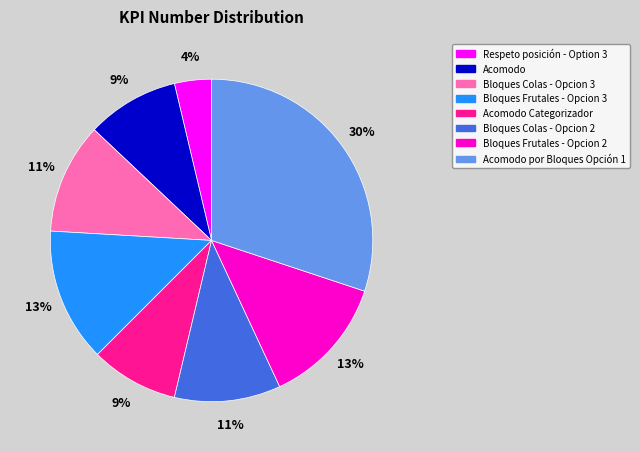

Is the sum of Acomodo Categorizador and Bloques Frutales - Opcion 2 greater than half?

No